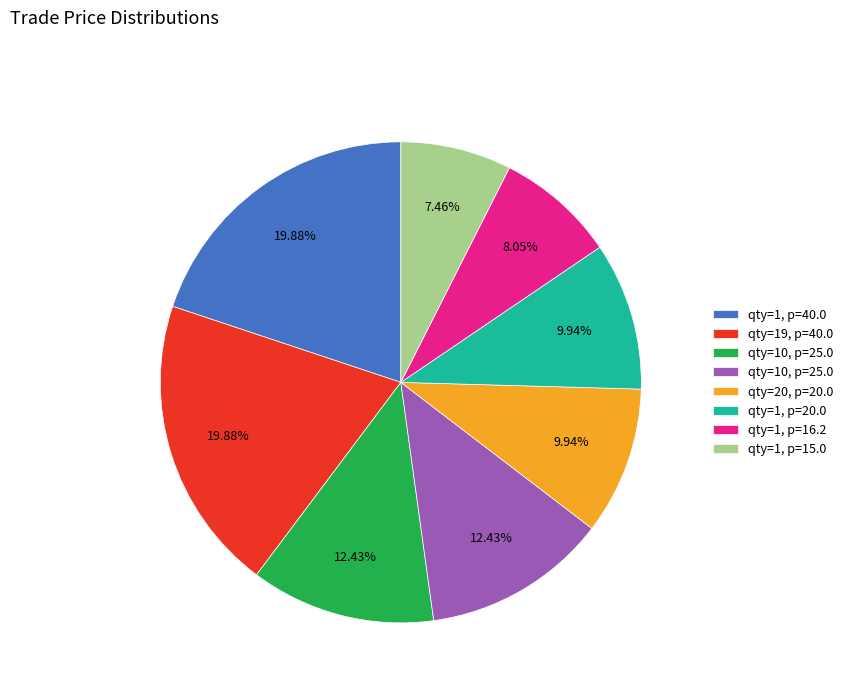

Is there a majority slice in this chart?

No